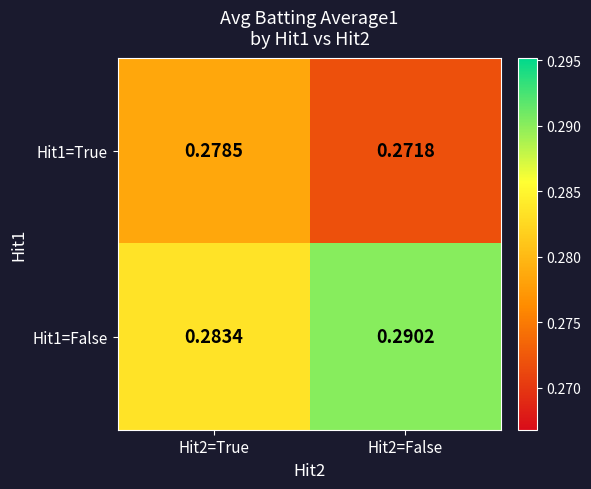

How many distinct data groups are displayed?

2